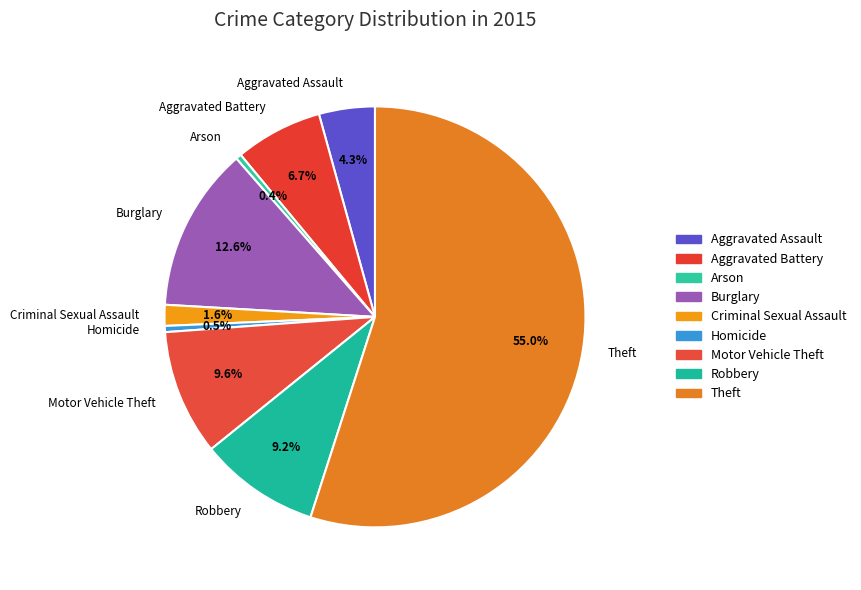

To the nearest percent, what is the difference between the largest and smallest slice percentages?

55%